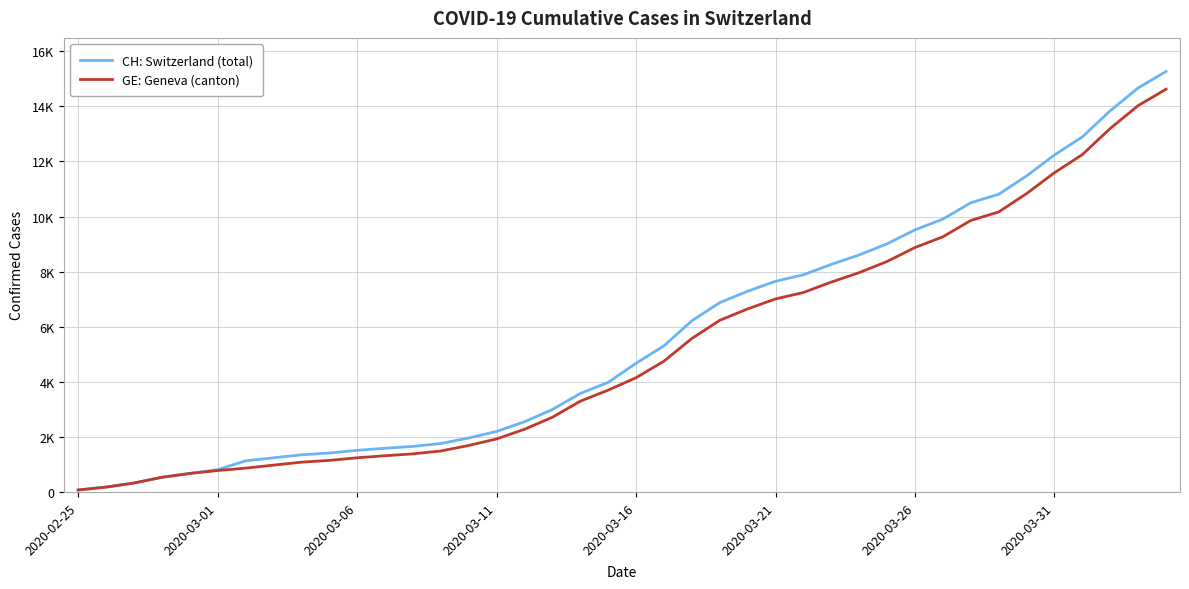

At how many categories does at least one series exceed 3672?

21